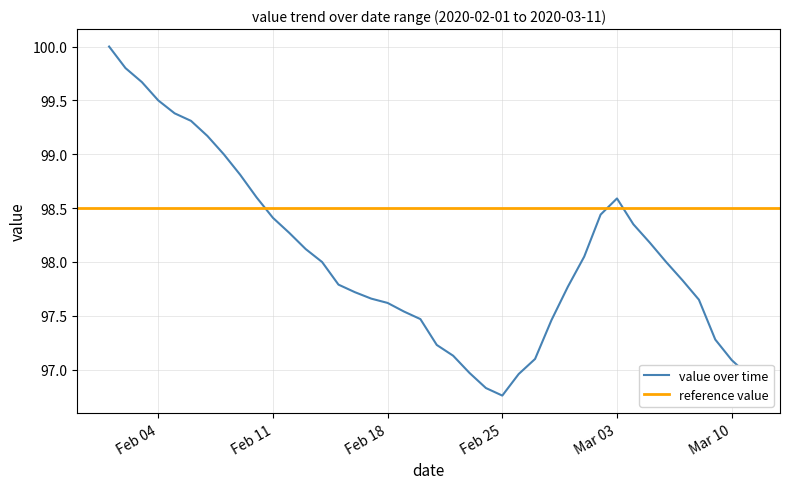

What is the change in value from 2020-02-08 to 2020-03-07?

-1.2